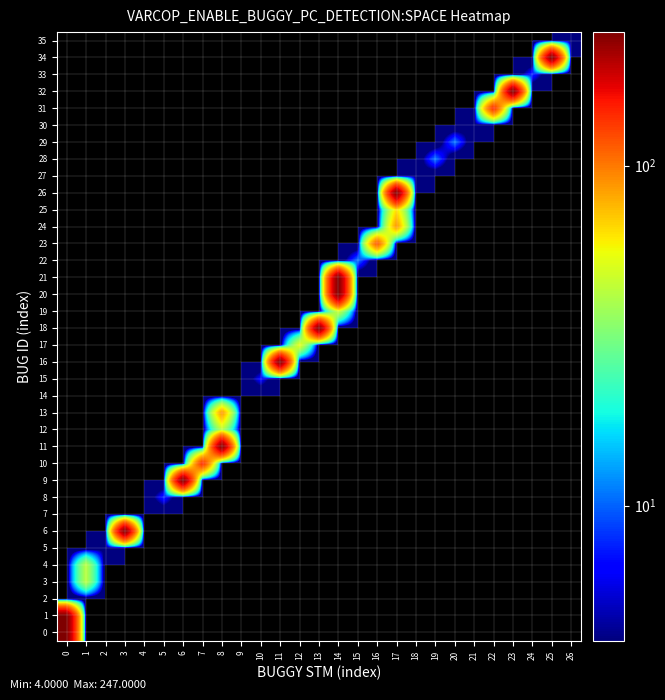

Reading left to right, list all the values displayed in this chart.

0: 0=247	1=0	2=0	3=0	4=0	5=0	6=0	7=0	8=0	9=0	10=0	11=0	12=0	13=0	14=0	15=0	16=0	17=0	18=0	19=0	20=0	21=0	22=0	23=0	24=0	25=0	26=0
1: 0=247	1=0	2=0	3=0	4=0	5=0	6=0	7=0	8=0	9=0	10=0	11=0	12=0	13=0	14=0	15=0	16=0	17=0	18=0	19=0	20=0	21=0	22=0	23=0	24=0	25=0	26=0
2: 0=0	1=0	2=0	3=0	4=0	5=0	6=0	7=0	8=0	9=0	10=0	11=0	12=0	13=0	14=0	15=0	16=0	17=0	18=0	19=0	20=0	21=0	22=0	23=0	24=0	25=0	26=0
3: 0=0	1=43	2=0	3=0	4=0	5=0	6=0	7=0	8=0	9=0	10=0	11=0	12=0	13=0	14=0	15=0	16=0	17=0	18=0	19=0	20=0	21=0	22=0	23=0	24=0	25=0	26=0
4: 0=0	1=43	2=0	3=0	4=0	5=0	6=0	7=0	8=0	9=0	10=0	11=0	12=0	13=0	14=0	15=0	16=0	17=0	18=0	19=0	20=0	21=0	22=0	23=0	24=0	25=0	26=0
5: 0=0	1=0	2=4	3=0	4=0	5=0	6=0	7=0	8=0	9=0	10=0	11=0	12=0	13=0	14=0	15=0	16=0	17=0	18=0	19=0	20=0	21=0	22=0	23=0	24=0	25=0	26=0
6: 0=0	1=0	2=0	3=247	4=0	5=0	6=0	7=0	8=0	9=0	10=0	11=0	12=0	13=0	14=0	15=0	16=0	17=0	18=0	19=0	20=0	21=0	22=0	23=0	24=0	25=0	26=0
7: 0=0	1=0	2=0	3=0	4=0	5=0	6=0	7=0	8=0	9=0	10=0	11=0	12=0	13=0	14=0	15=0	16=0	17=0	18=0	19=0	20=0	21=0	22=0	23=0	24=0	25=0	26=0
8: 0=0	1=0	2=0	3=0	4=0	5=8	6=0	7=0	8=0	9=0	10=0	11=0	12=0	13=0	14=0	15=0	16=0	17=0	18=0	19=0	20=0	21=0	22=0	23=0	24=0	25=0	26=0
9: 0=0	1=0	2=0	3=0	4=0	5=0	6=247	7=0	8=0	9=0	10=0	11=0	12=0	13=0	14=0	15=0	16=0	17=0	18=0	19=0	20=0	21=0	22=0	23=0	24=0	25=0	26=0
10: 0=0	1=0	2=0	3=0	4=0	5=0	6=0	7=142	8=0	9=0	10=0	11=0	12=0	13=0	14=0	15=0	16=0	17=0	18=0	19=0	20=0	21=0	22=0	23=0	24=0	25=0	26=0
11: 0=0	1=0	2=0	3=0	4=0	5=0	6=0	7=0	8=247	9=0	10=0	11=0	12=0	13=0	14=0	15=0	16=0	17=0	18=0	19=0	20=0	21=0	22=0	23=0	24=0	25=0	26=0
12: 0=0	1=0	2=0	3=0	4=0	5=0	6=0	7=0	8=42	9=0	10=0	11=0	12=0	13=0	14=0	15=0	16=0	17=0	18=0	19=0	20=0	21=0	22=0	23=0	24=0	25=0	26=0
13: 0=0	1=0	2=0	3=0	4=0	5=0	6=0	7=0	8=88	9=0	10=0	11=0	12=0	13=0	14=0	15=0	16=0	17=0	18=0	19=0	20=0	21=0	22=0	23=0	24=0	25=0	26=0
14: 0=0	1=0	2=0	3=0	4=0	5=0	6=0	7=0	8=0	9=0	10=0	11=0	12=0	13=0	14=0	15=0	16=0	17=0	18=0	19=0	20=0	21=0	22=0	23=0	24=0	25=0	26=0
15: 0=0	1=0	2=0	3=0	4=0	5=0	6=0	7=0	8=0	9=0	10=7	11=0	12=0	13=0	14=0	15=0	16=0	17=0	18=0	19=0	20=0	21=0	22=0	23=0	24=0	25=0	26=0
16: 0=0	1=0	2=0	3=0	4=0	5=0	6=0	7=0	8=0	9=0	10=0	11=247	12=0	13=0	14=0	15=0	16=0	17=0	18=0	19=0	20=0	21=0	22=0	23=0	24=0	25=0	26=0
17: 0=0	1=0	2=0	3=0	4=0	5=0	6=0	7=0	8=0	9=0	10=0	11=0	12=54	13=0	14=0	15=0	16=0	17=0	18=0	19=0	20=0	21=0	22=0	23=0	24=0	25=0	26=0
18: 0=0	1=0	2=0	3=0	4=0	5=0	6=0	7=0	8=0	9=0	10=0	11=0	12=0	13=247	14=0	15=0	16=0	17=0	18=0	19=0	20=0	21=0	22=0	23=0	24=0	25=0	26=0
19: 0=0	1=0	2=0	3=0	4=0	5=0	6=0	7=0	8=0	9=0	10=0	11=0	12=0	13=0	14=48	15=0	16=0	17=0	18=0	19=0	20=0	21=0	22=0	23=0	24=0	25=0	26=0
20: 0=0	1=0	2=0	3=0	4=0	5=0	6=0	7=0	8=0	9=0	10=0	11=0	12=0	13=0	14=247	15=0	16=0	17=0	18=0	19=0	20=0	21=0	22=0	23=0	24=0	25=0	26=0
21: 0=0	1=0	2=0	3=0	4=0	5=0	6=0	7=0	8=0	9=0	10=0	11=0	12=0	13=0	14=247	15=0	16=0	17=0	18=0	19=0	20=0	21=0	22=0	23=0	24=0	25=0	26=0
22: 0=0	1=0	2=0	3=0	4=0	5=0	6=0	7=0	8=0	9=0	10=0	11=0	12=0	13=0	14=0	15=11	16=0	17=0	18=0	19=0	20=0	21=0	22=0	23=0	24=0	25=0	26=0
23: 0=0	1=0	2=0	3=0	4=0	5=0	6=0	7=0	8=0	9=0	10=0	11=0	12=0	13=0	14=0	15=0	16=117	17=0	18=0	19=0	20=0	21=0	22=0	23=0	24=0	25=0	26=0
24: 0=0	1=0	2=0	3=0	4=0	5=0	6=0	7=0	8=0	9=0	10=0	11=0	12=0	13=0	14=0	15=0	16=0	17=88	18=0	19=0	20=0	21=0	22=0	23=0	24=0	25=0	26=0
25: 0=0	1=0	2=0	3=0	4=0	5=0	6=0	7=0	8=0	9=0	10=0	11=0	12=0	13=0	14=0	15=0	16=0	17=64	18=0	19=0	20=0	21=0	22=0	23=0	24=0	25=0	26=0
26: 0=0	1=0	2=0	3=0	4=0	5=0	6=0	7=0	8=0	9=0	10=0	11=0	12=0	13=0	14=0	15=0	16=0	17=247	18=0	19=0	20=0	21=0	22=0	23=0	24=0	25=0	26=0
27: 0=0	1=0	2=0	3=0	4=0	5=0	6=0	7=0	8=0	9=0	10=0	11=0	12=0	13=0	14=0	15=0	16=0	17=0	18=4	19=0	20=0	21=0	22=0	23=0	24=0	25=0	26=0
28: 0=0	1=0	2=0	3=0	4=0	5=0	6=0	7=0	8=0	9=0	10=0	11=0	12=0	13=0	14=0	15=0	16=0	17=0	18=0	19=11	20=0	21=0	22=0	23=0	24=0	25=0	26=0
29: 0=0	1=0	2=0	3=0	4=0	5=0	6=0	7=0	8=0	9=0	10=0	11=0	12=0	13=0	14=0	15=0	16=0	17=0	18=0	19=0	20=11	21=0	22=0	23=0	24=0	25=0	26=0
30: 0=0	1=0	2=0	3=0	4=0	5=0	6=0	7=0	8=0	9=0	10=0	11=0	12=0	13=0	14=0	15=0	16=0	17=0	18=0	19=0	20=0	21=4	22=0	23=0	24=0	25=0	26=0
31: 0=0	1=0	2=0	3=0	4=0	5=0	6=0	7=0	8=0	9=0	10=0	11=0	12=0	13=0	14=0	15=0	16=0	17=0	18=0	19=0	20=0	21=0	22=142	23=0	24=0	25=0	26=0
32: 0=0	1=0	2=0	3=0	4=0	5=0	6=0	7=0	8=0	9=0	10=0	11=0	12=0	13=0	14=0	15=0	16=0	17=0	18=0	19=0	20=0	21=0	22=0	23=247	24=0	25=0	26=0
33: 0=0	1=0	2=0	3=0	4=0	5=0	6=0	7=0	8=0	9=0	10=0	11=0	12=0	13=0	14=0	15=0	16=0	17=0	18=0	19=0	20=0	21=0	22=0	23=0	24=8	25=0	26=0
34: 0=0	1=0	2=0	3=0	4=0	5=0	6=0	7=0	8=0	9=0	10=0	11=0	12=0	13=0	14=0	15=0	16=0	17=0	18=0	19=0	20=0	21=0	22=0	23=0	24=0	25=247	26=0
35: 0=0	1=0	2=0	3=0	4=0	5=0	6=0	7=0	8=0	9=0	10=0	11=0	12=0	13=0	14=0	15=0	16=0	17=0	18=0	19=0	20=0	21=0	22=0	23=0	24=0	25=0	26=4